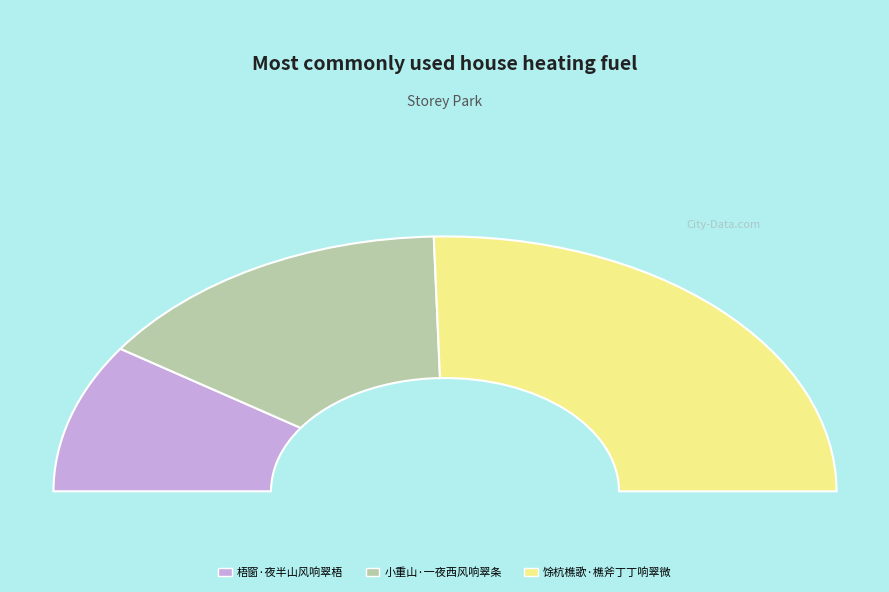

How many segments does this pie chart have?

3